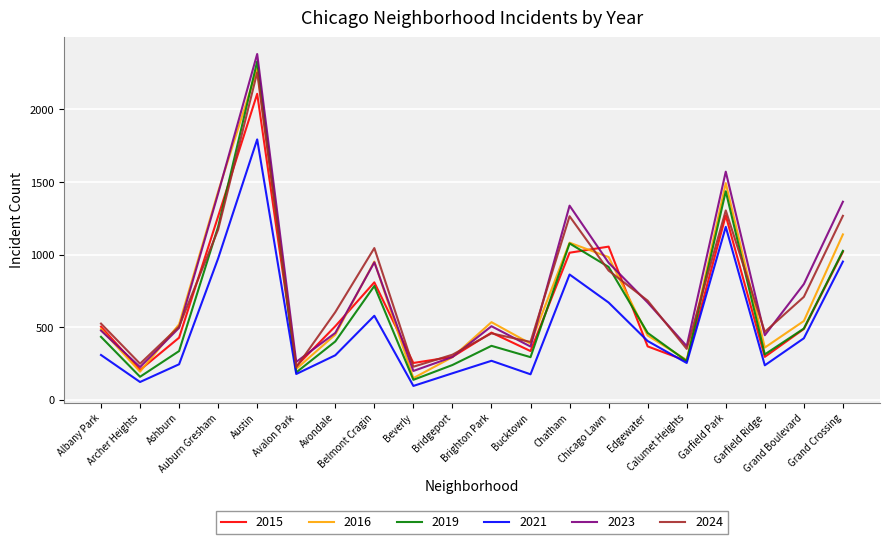

What is the difference between the 2021 values at Brighton Park and Grand Crossing?

683